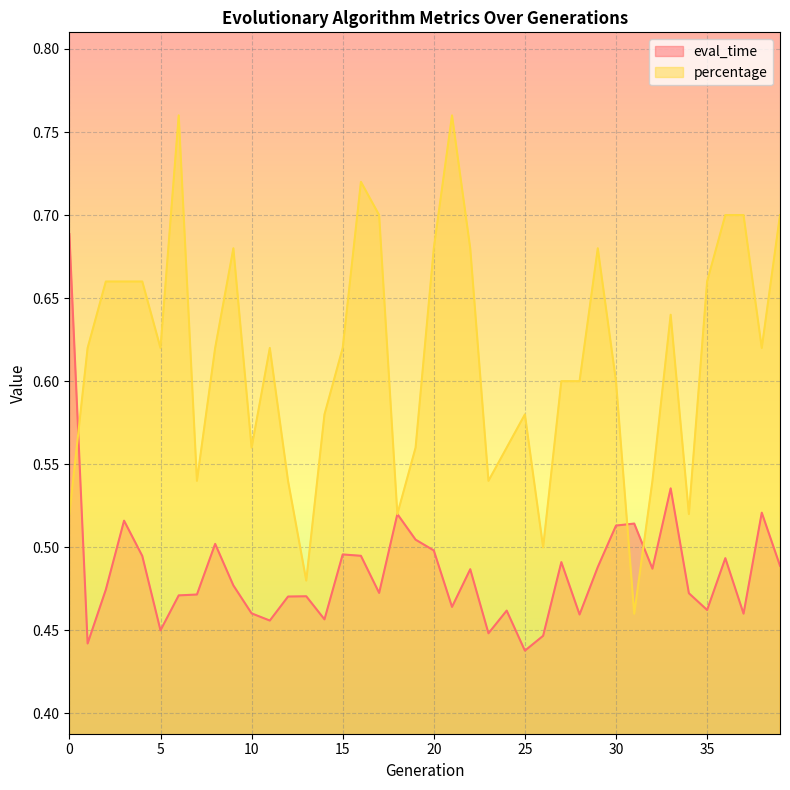

Is the value of eval_time at 38 greater than the value of percentage at 37?

No